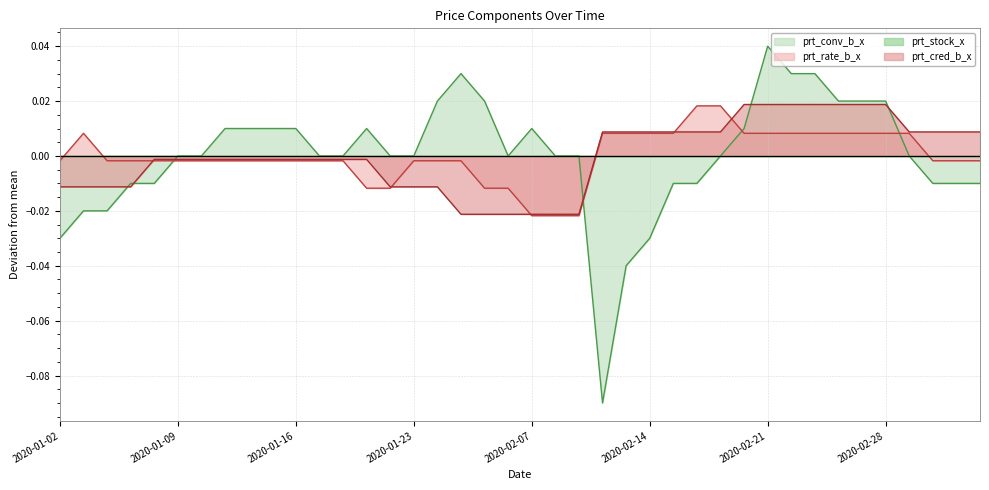

How many series are shown in this chart?

4